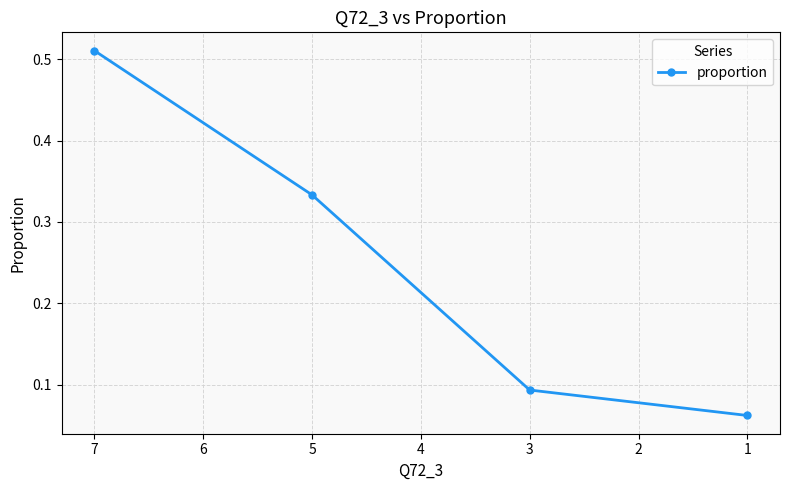

What is the value of the 3rd point from the left?

0.1